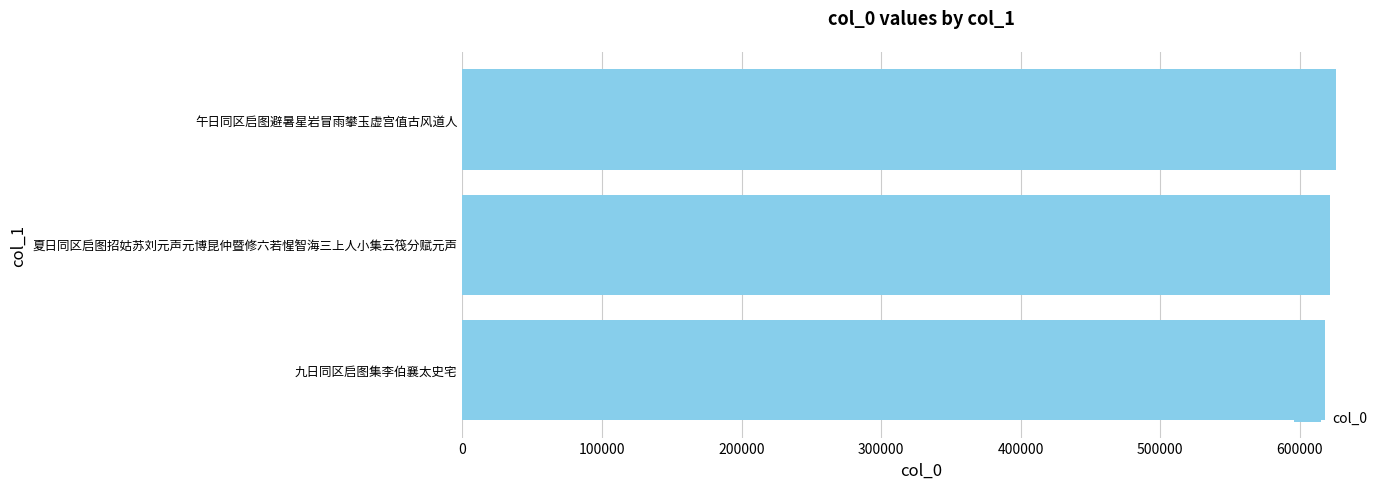

Approximately how many times larger is the value at 九日同区启图集李伯襄太史宅 compared to 夏日同区启图招姑苏刘元声元博昆仲暨修六若惺智海三上人小集云筏分赋元声?

1.0